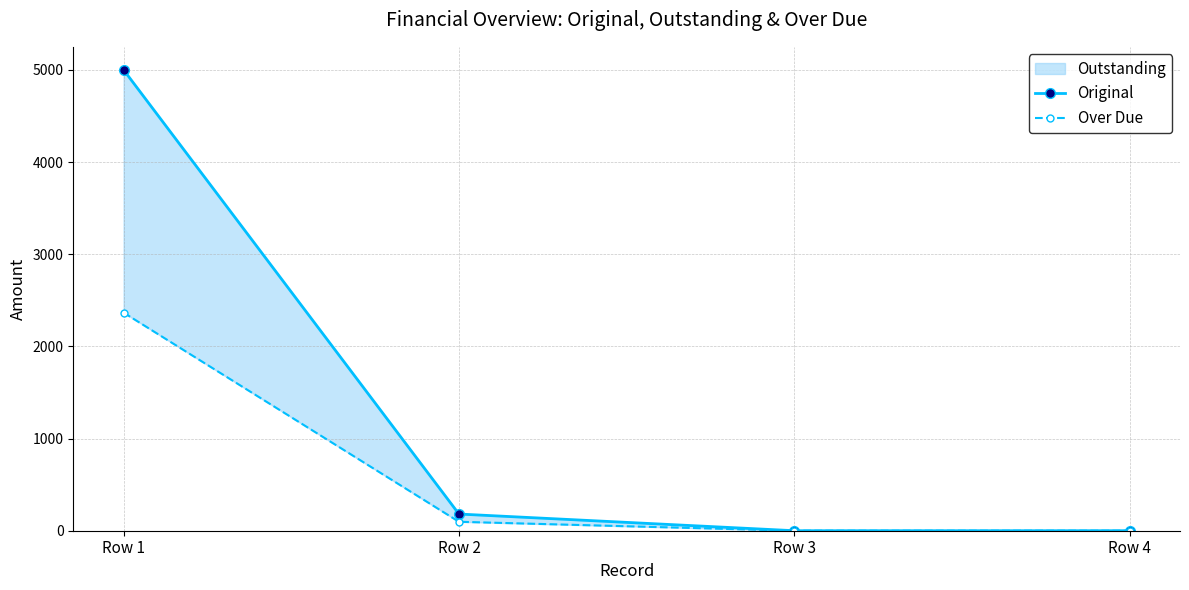

How many lines are shown in the chart?

2